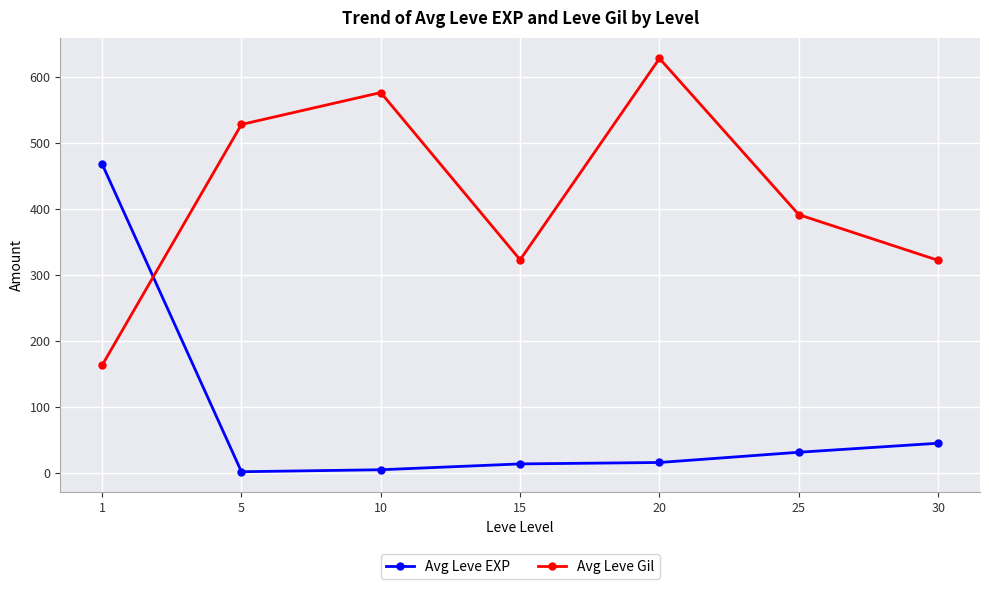

How many values in the Avg Leve EXP series exceed 16?

4